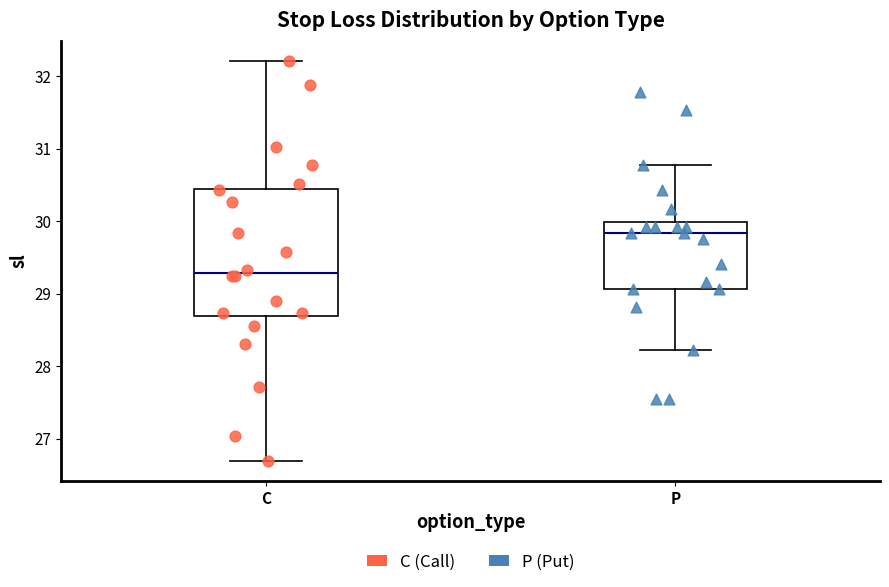

Which box has the highest median line?

P